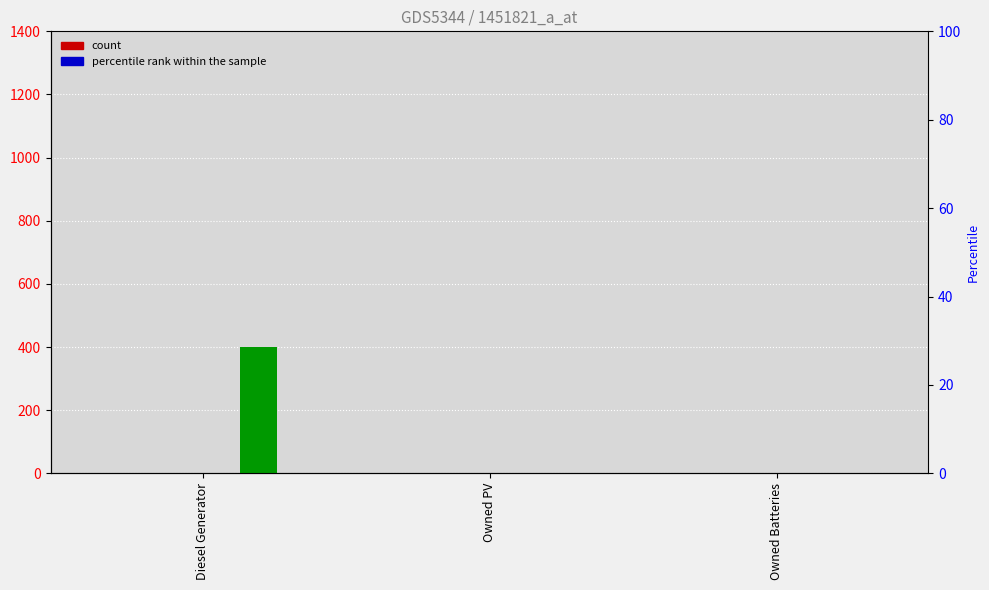

Rank the categories by col_14 value from highest to lowest.

Diesel Generator, Owned PV, Owned Batteries